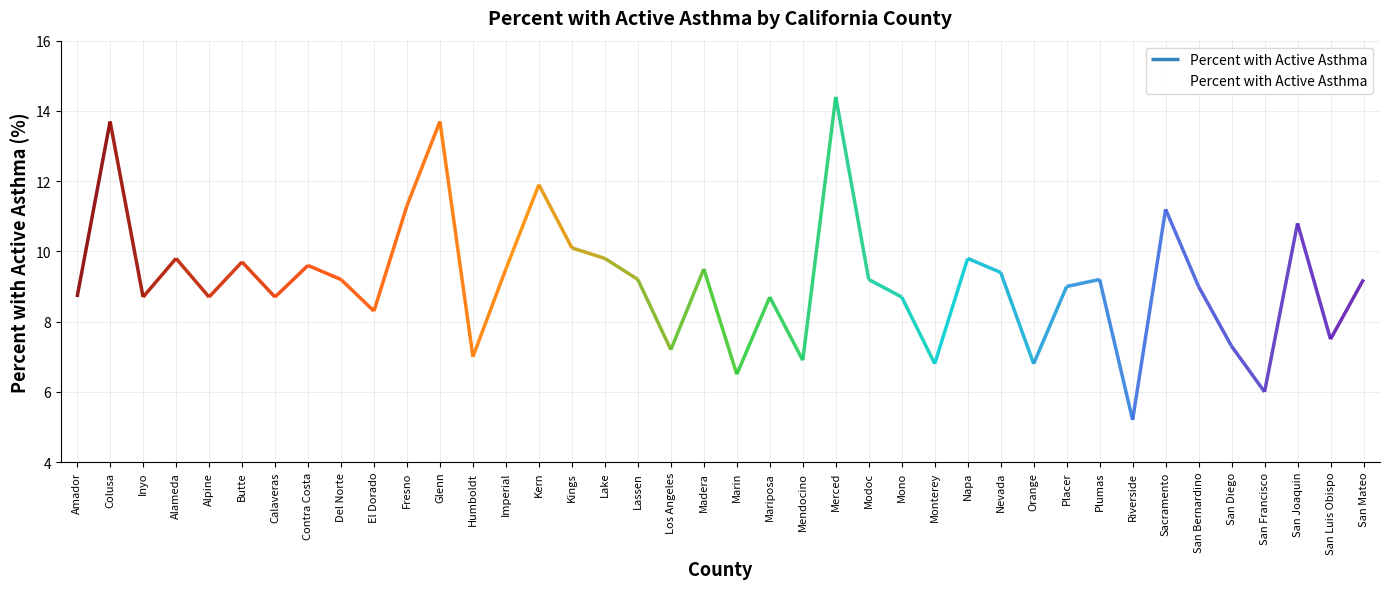

Reading left to right, list all the values displayed in this chart.

Amador=8.7	Colusa=13.7	Inyo=8.7	Alameda=9.8	Alpine=8.7	Butte=9.7	Calaveras=8.7	Contra Costa=9.6	Del Norte=9.2	El Dorado=8.3	Fresno=11.3	Glenn=13.7	Humboldt=7.0	Imperial=9.5	Kern=11.9	Kings=10.1	Lake=9.8	Lassen=9.2	Los Angeles=7.2	Madera=9.5	Marin=6.5	Mariposa=8.7	Mendocino=6.9	Merced=14.4	Modoc=9.2	Mono=8.7	Monterey=6.8	Napa=9.8	Nevada=9.4	Orange=6.8	Placer=9.0	Plumas=9.2	Riverside=5.2	Sacramento=11.2	San Bernardino=9.0	San Diego=7.3	San Francisco=6.0	San Joaquin=10.8	San Luis Obispo=7.5	San Mateo=9.2